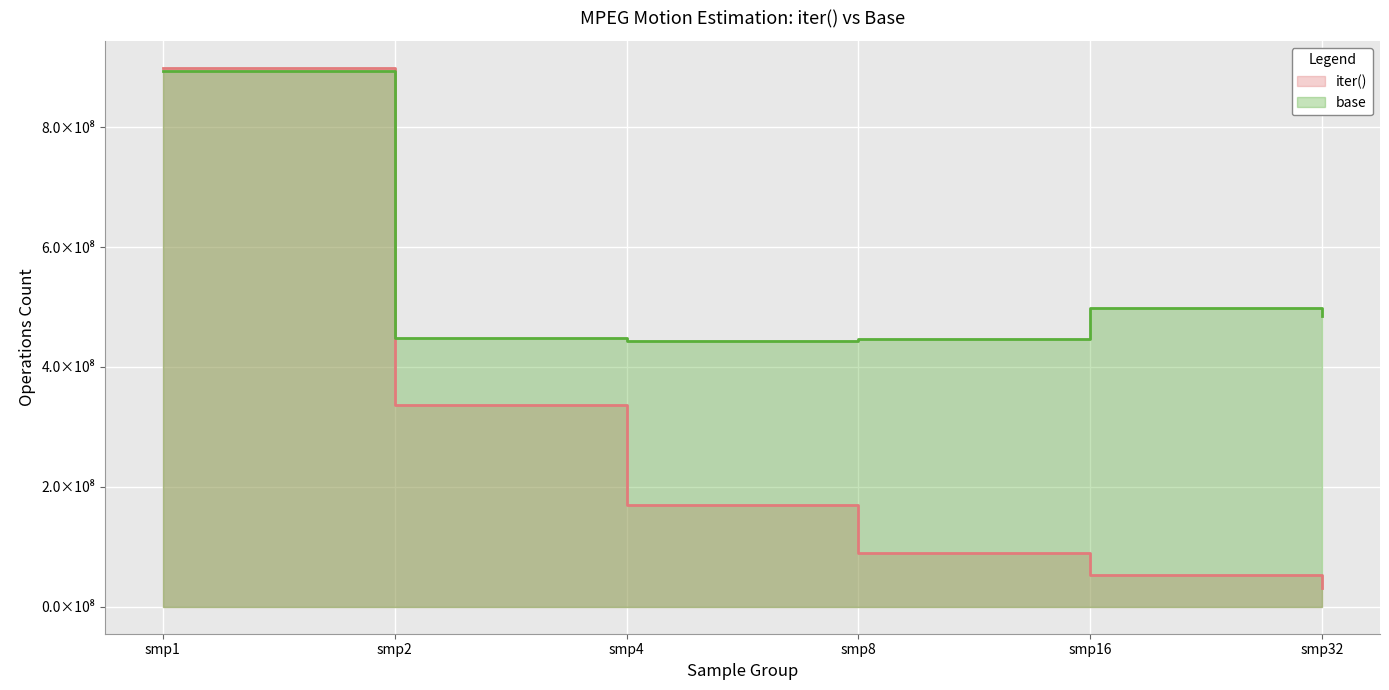

Rank the series by their maximum value, from highest to lowest.

iter(), base